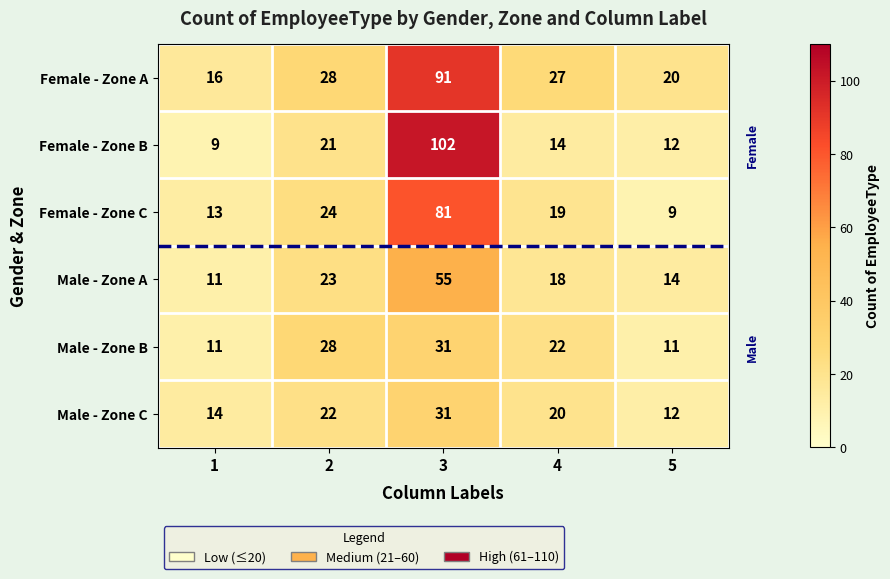

Which series has the widest spread of values?

Female - Zone B